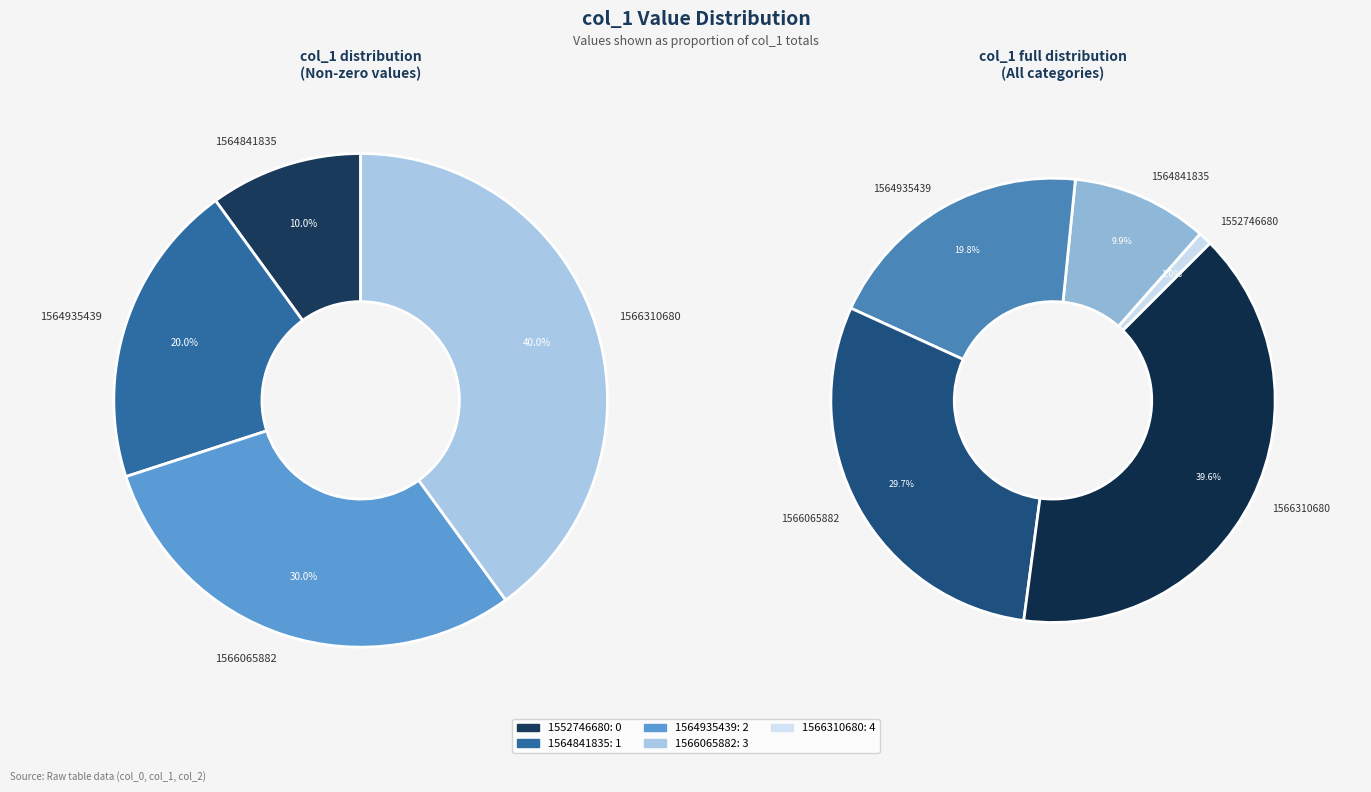

Count the number of slices in the pie.

5